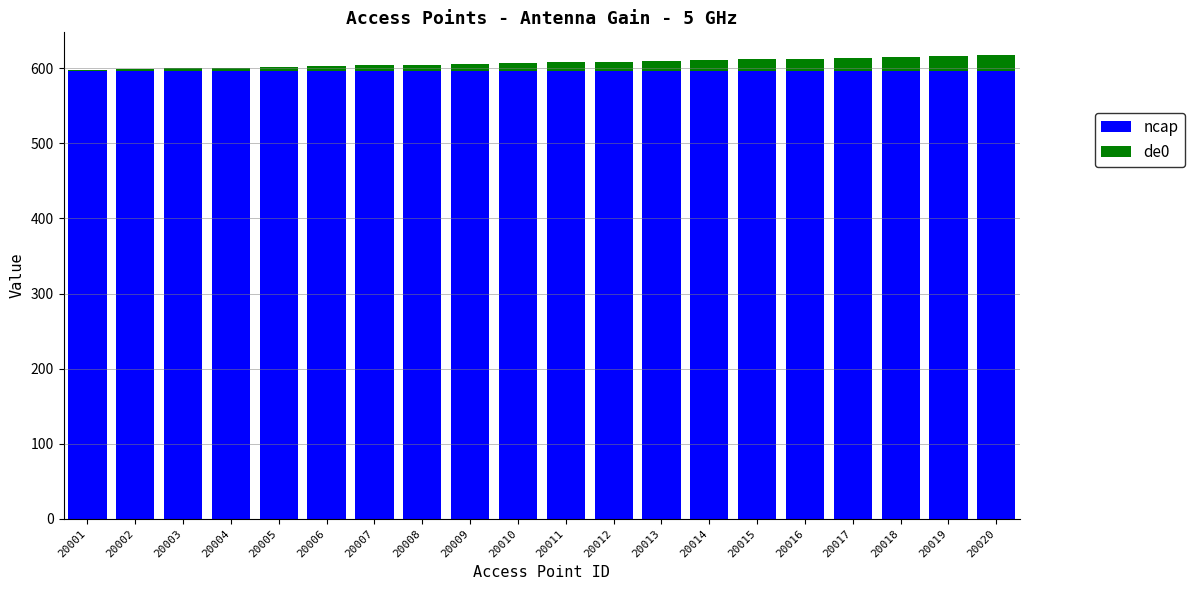

What is the total value across all series at 20018?

615